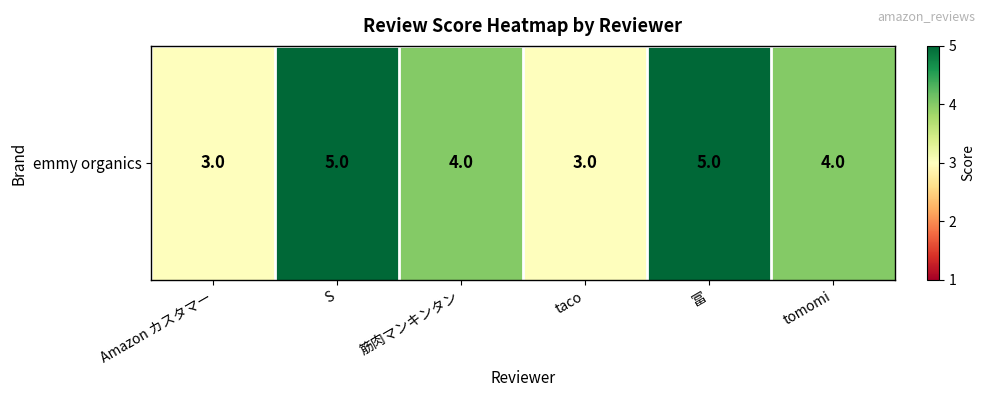

Where does the data first go above 4?

S